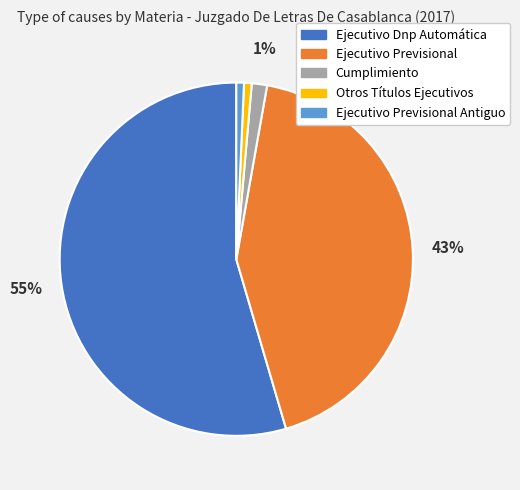

Which slice represents more than half of the pie?

Ejecutivo Dnp Automática